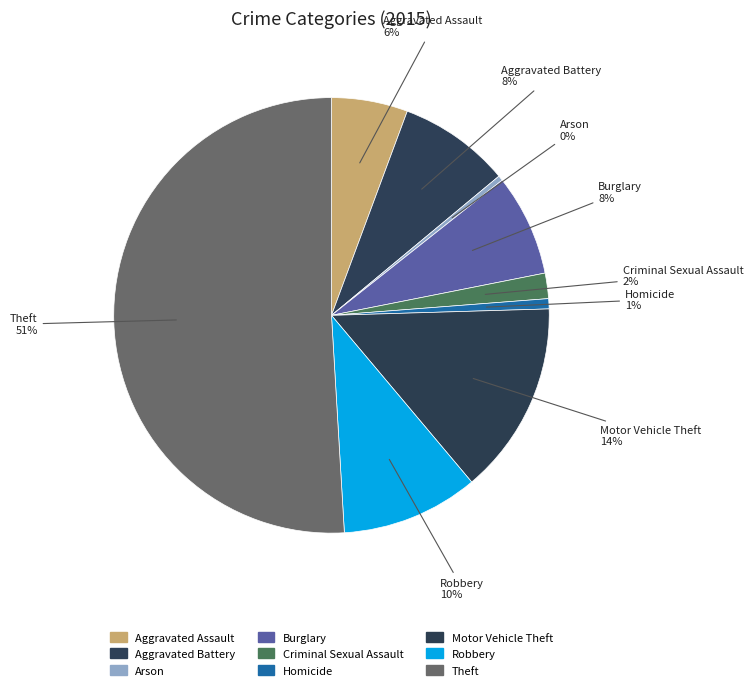

What is the ratio of the value at Motor Vehicle Theft to the value at Arson?

38.0